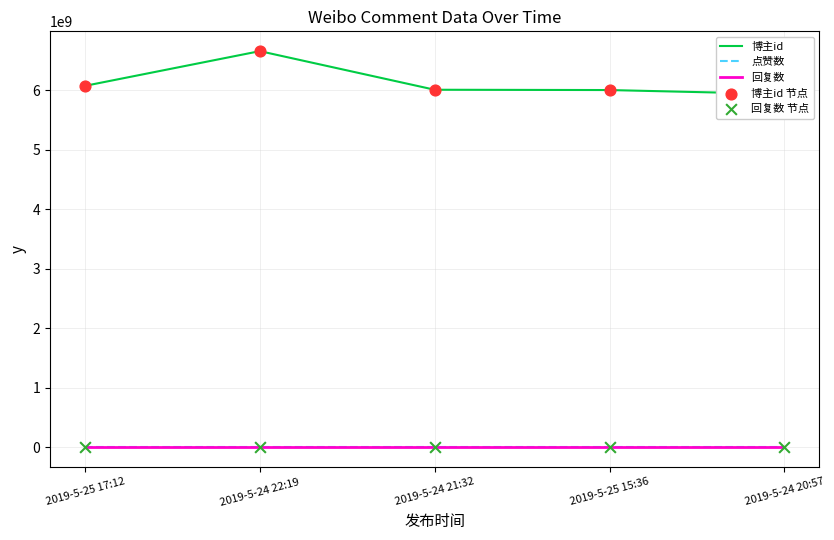

At how many categories does at least one series exceed 5643566394?

5